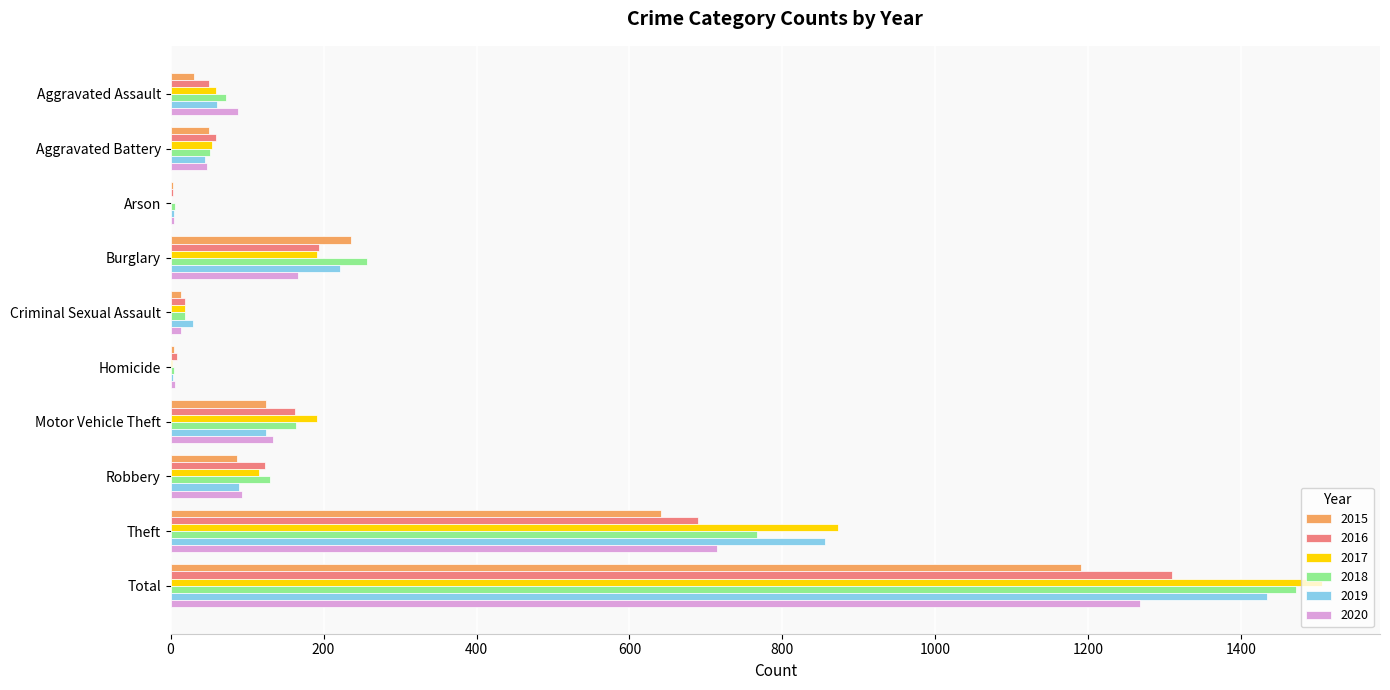

Read the 2019 value at Total.

1433